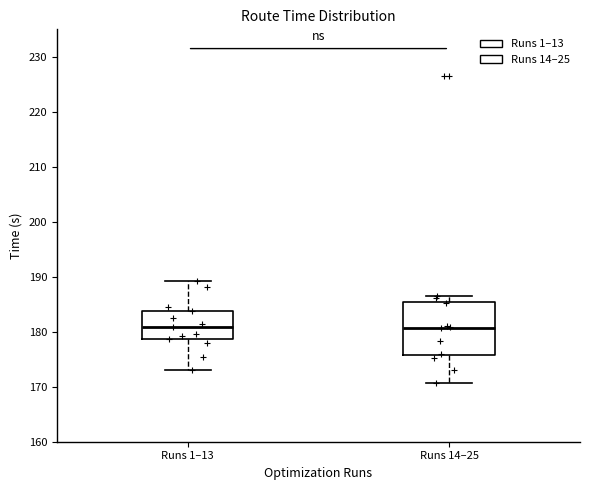

Comparing the boxes themselves (not the whiskers), which one is the tallest?

Runs 14–25